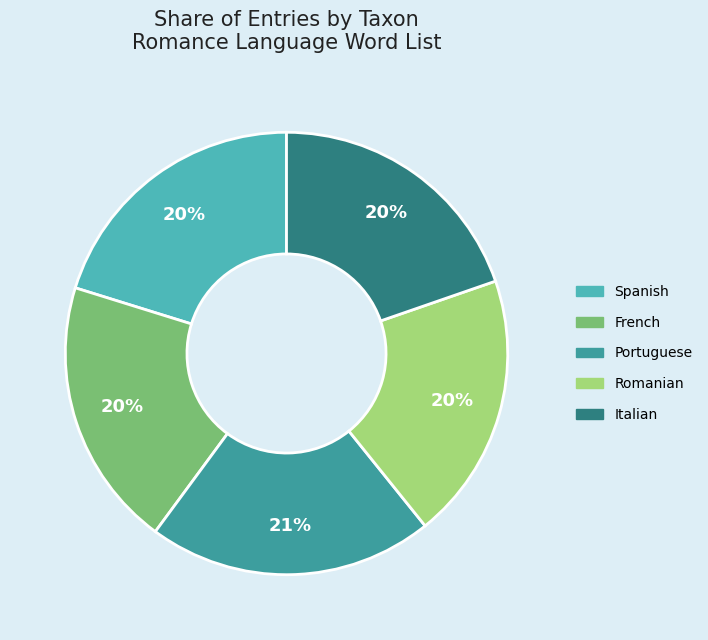

What is the ratio of the value at Italian to the value at Spanish?

1.0